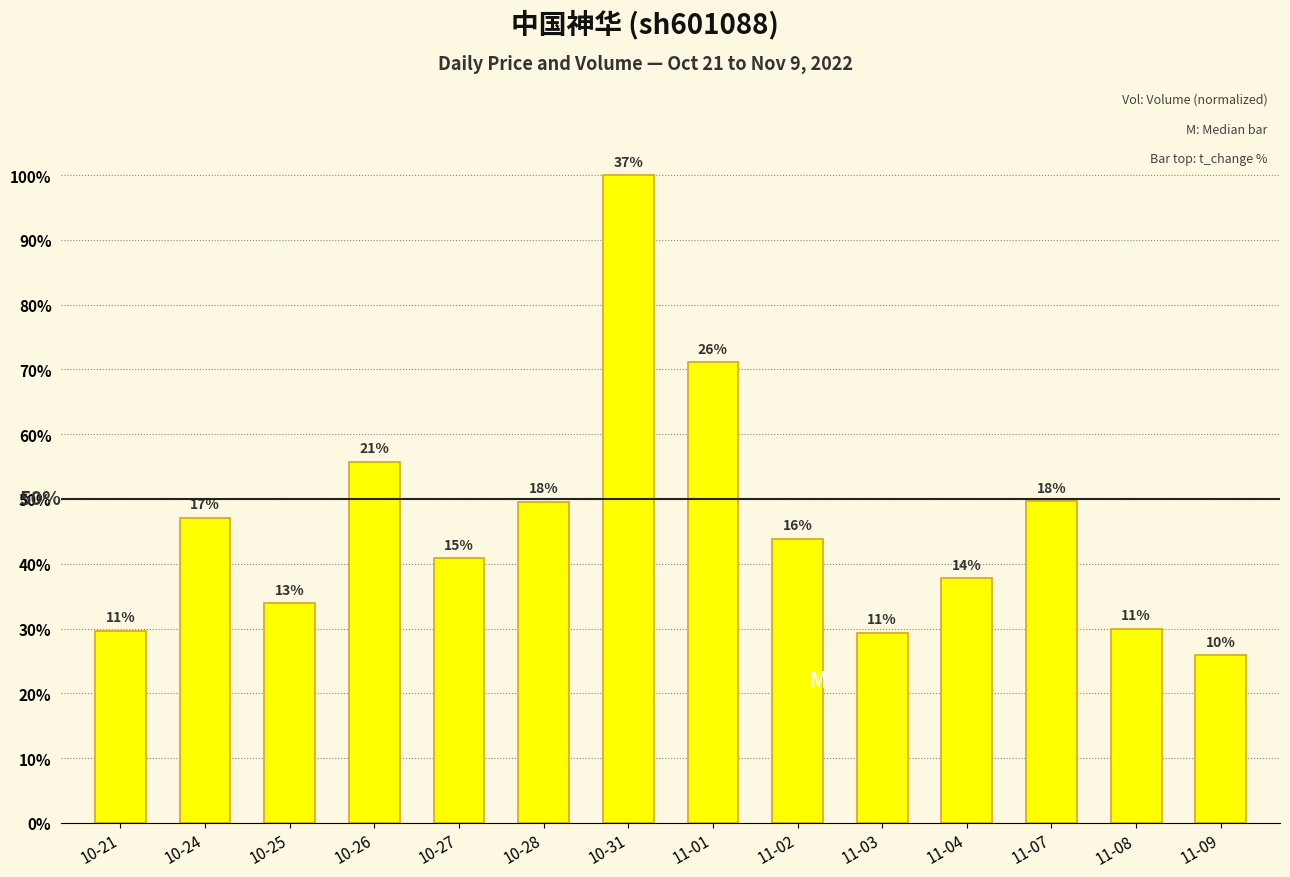

What is the change in value from 10-21 to 11-04?

+0.1